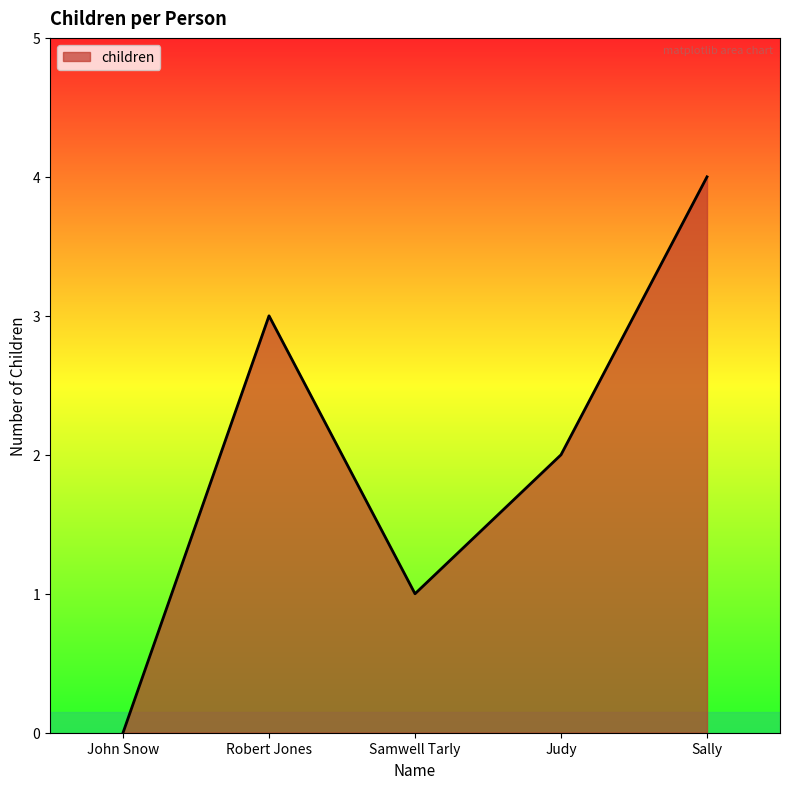

What position from the left is Samwell Tarly?

3